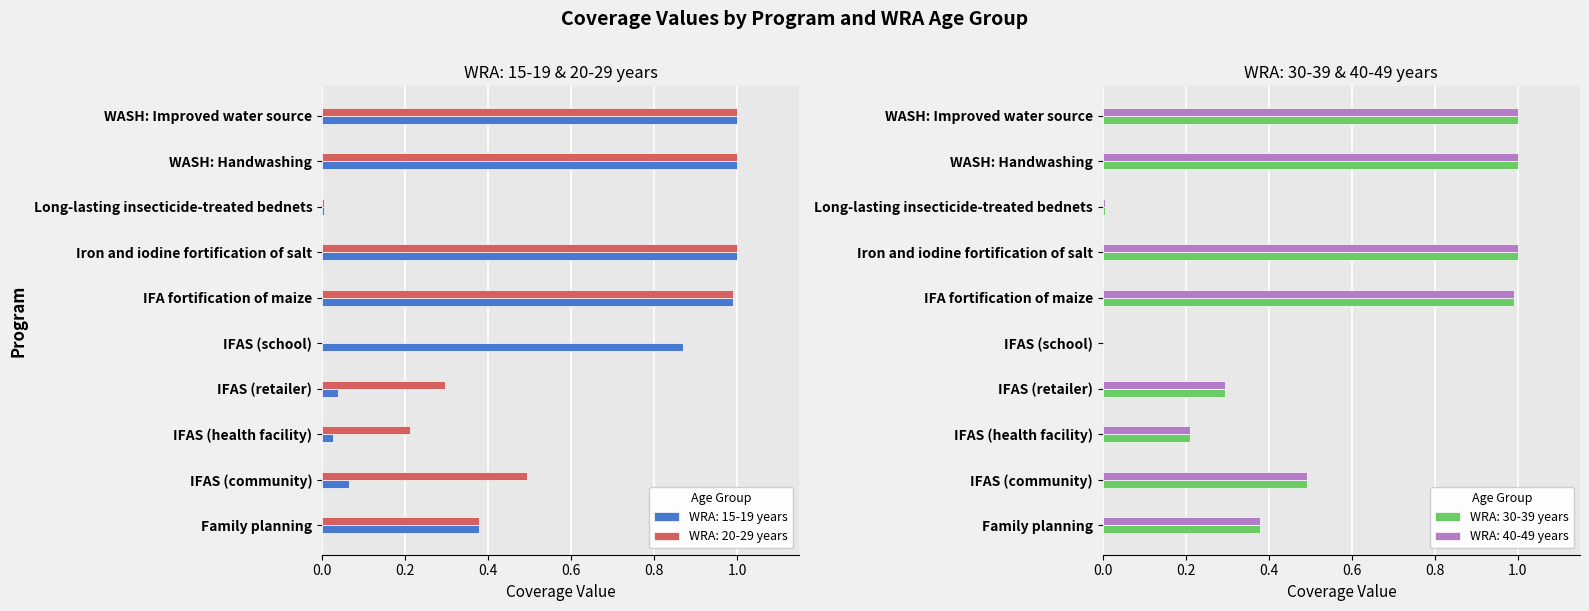

What is the average value of the WRA: 15-19 years series?

0.4